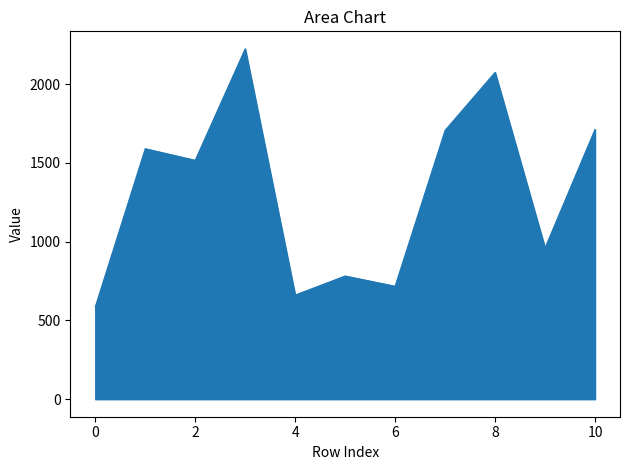

What is the difference between the maximum and minimum values?

1638.5